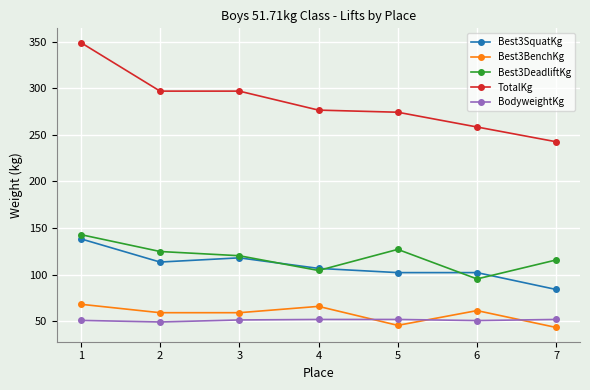

The value of Best3BenchKg at 1 is 14.6. True or false?

False